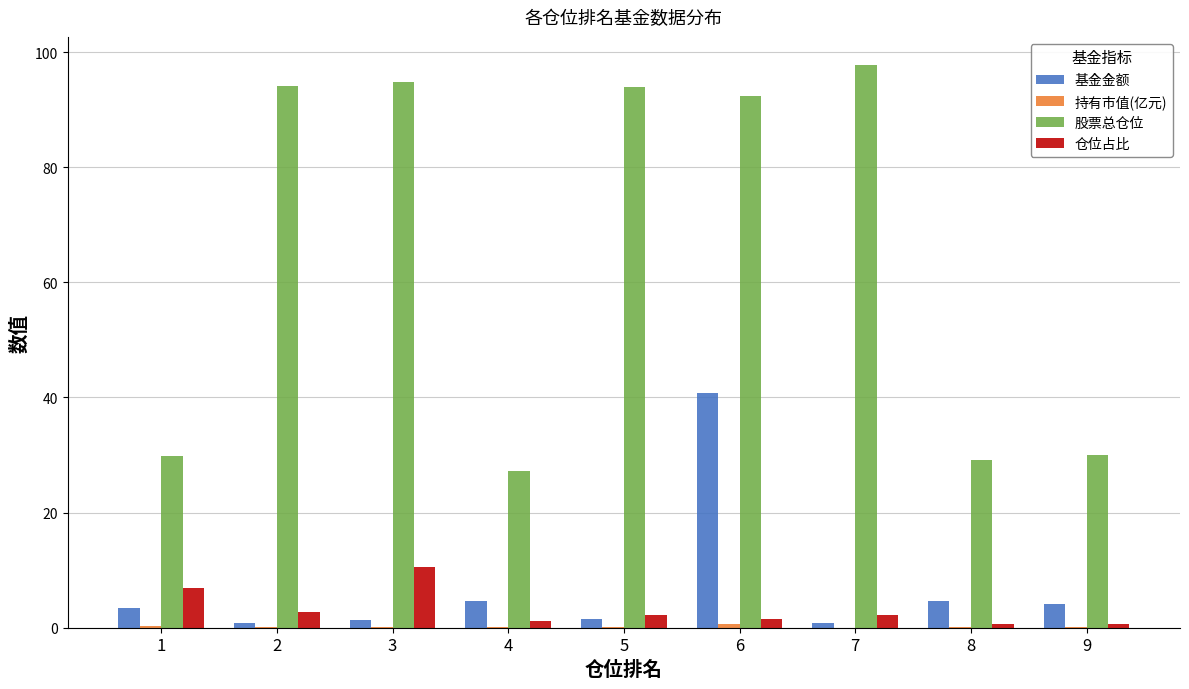

Which series has the largest total across all categories?

股票总仓位